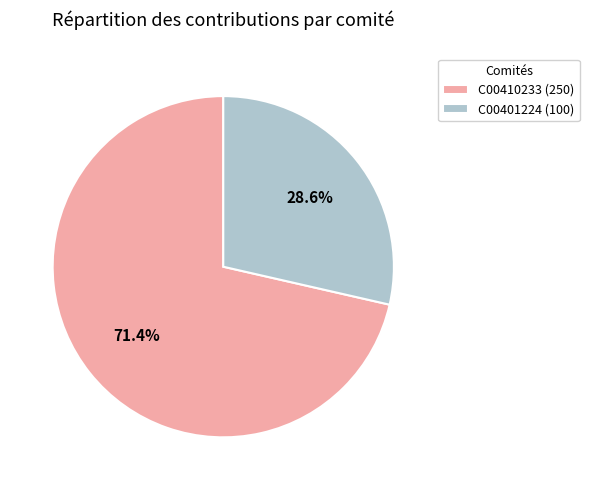

How much of the chart is everything except C00410233?

28.6%